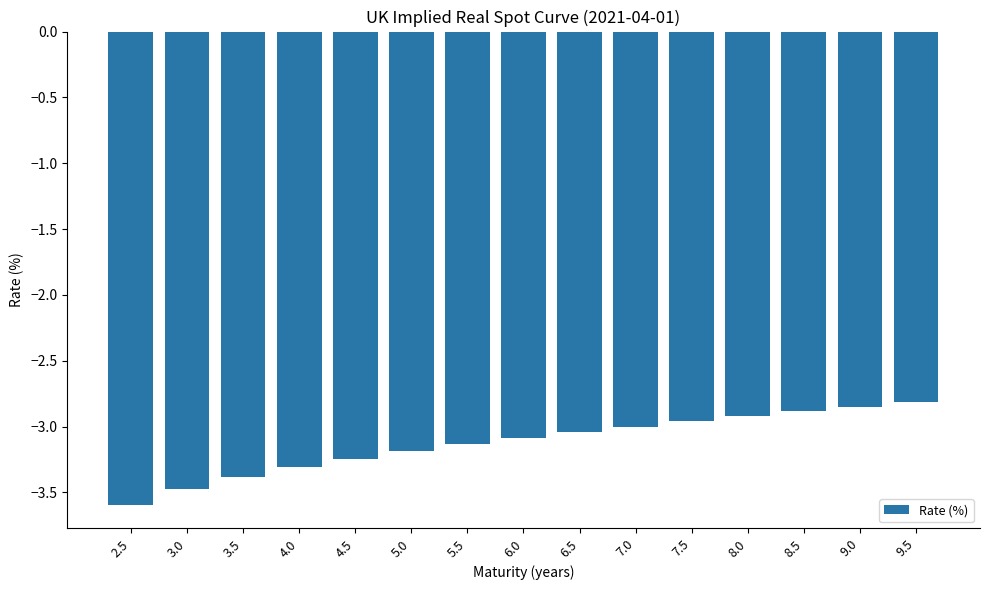

Is it true that the value at 6.0 is -3.1?

True